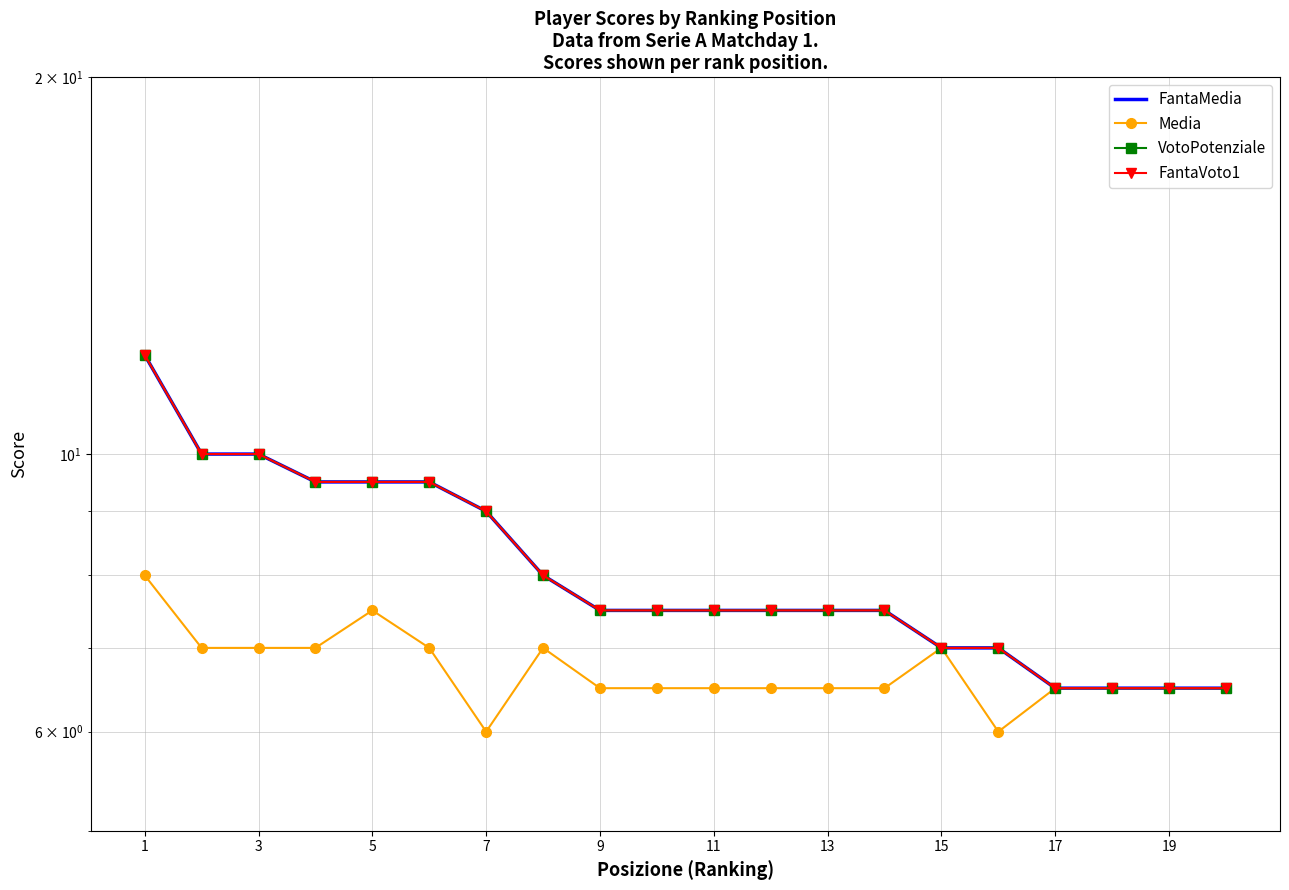

What is the value of the FantaVoto1 point at the 15th from the left?

7.0